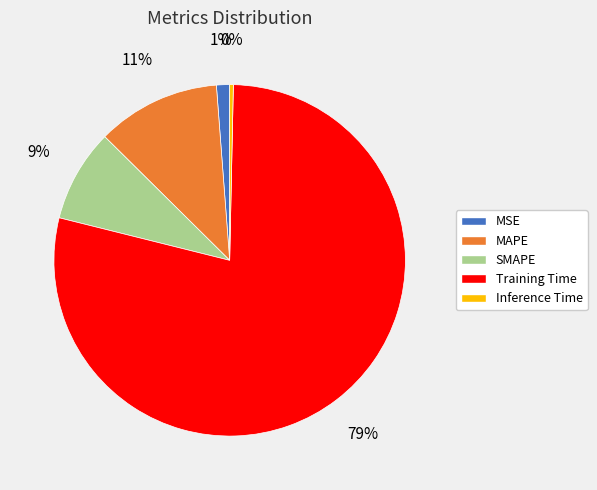

Combined, do SMAPE and Training Time account for over 50%?

Yes